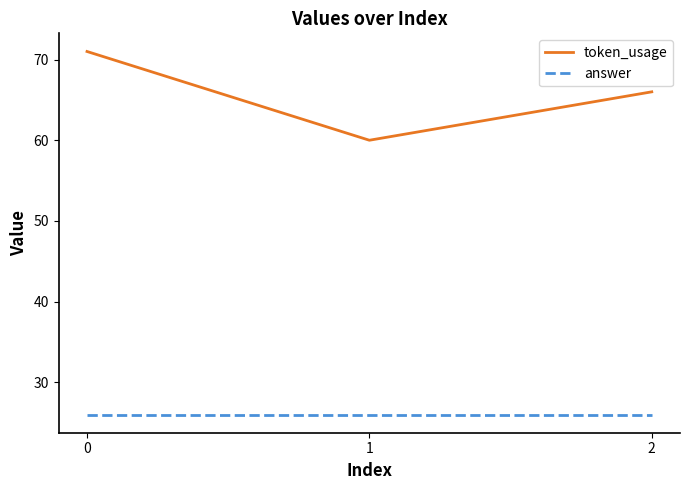

What are all the series names shown in the legend?

token_usage, answer